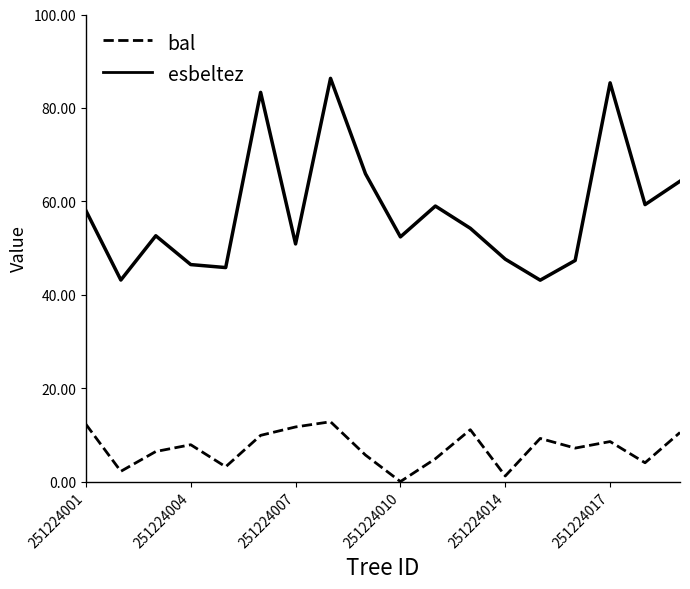

Which series has the widest spread of values?

esbeltez